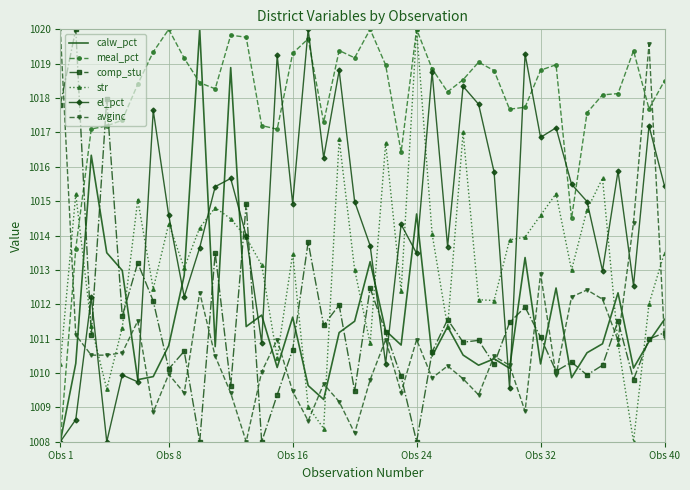

True or false: avginc and el_pct cross at least once.

True